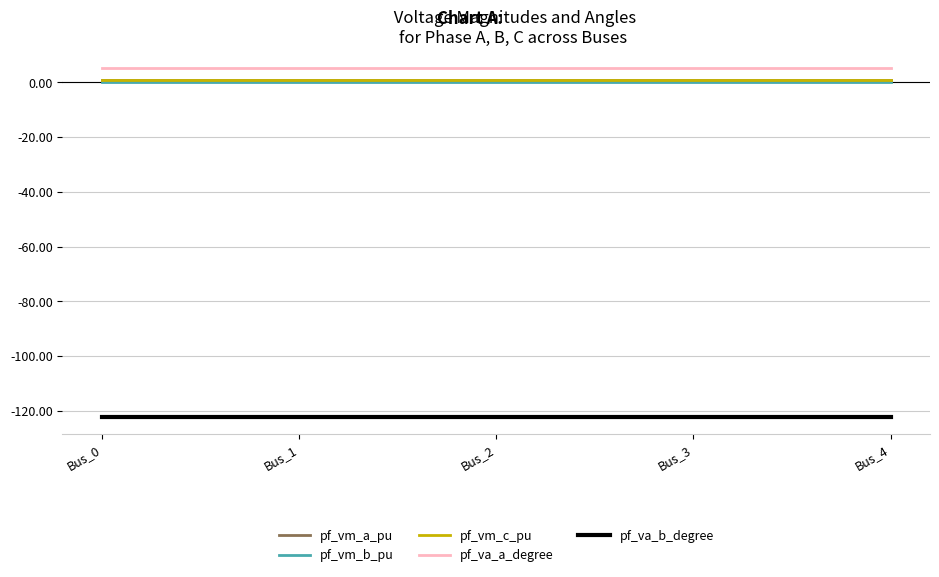

True or false: pf_va_a_degree and pf_vm_a_pu cross at least once.

False